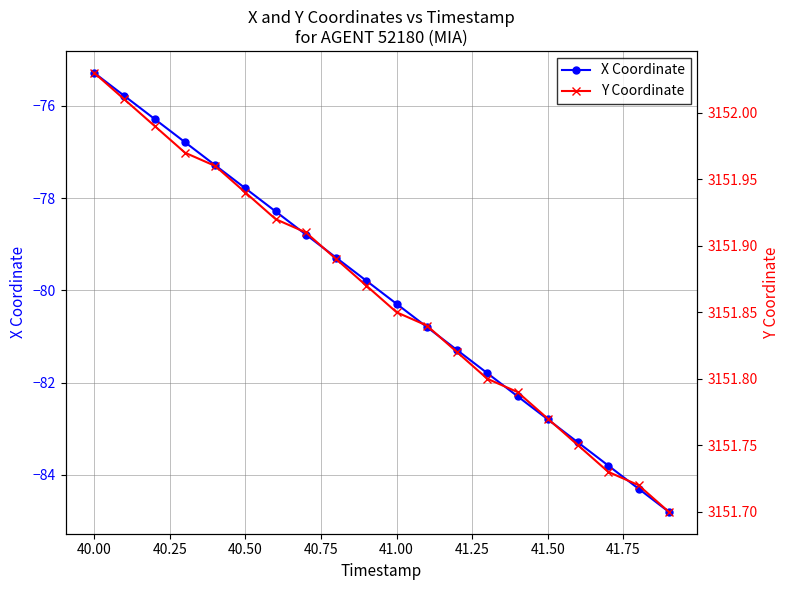

Which category has the highest value in the X Coordinate series?

40.00